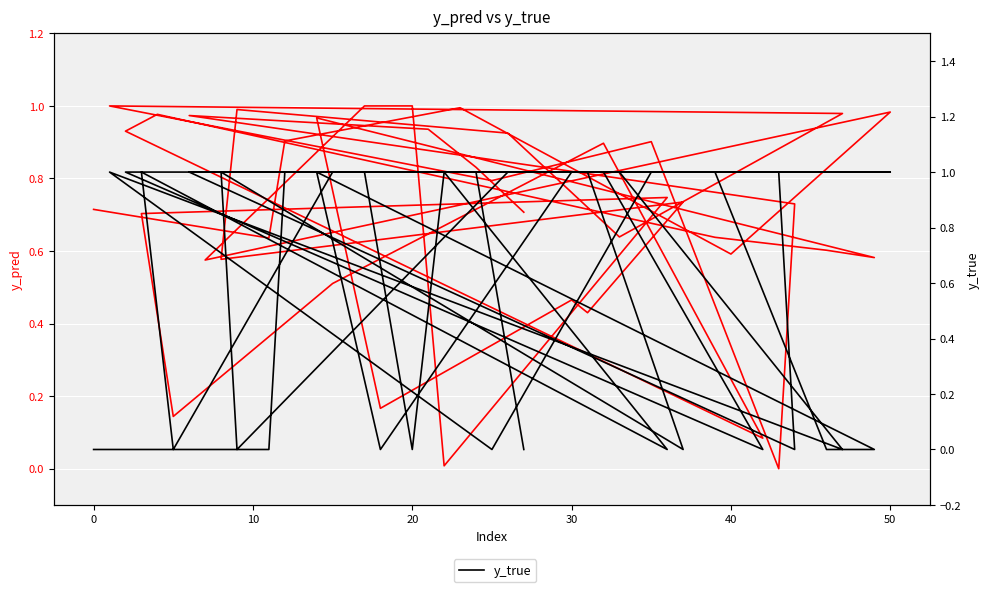

How many lines are shown in the chart?

2